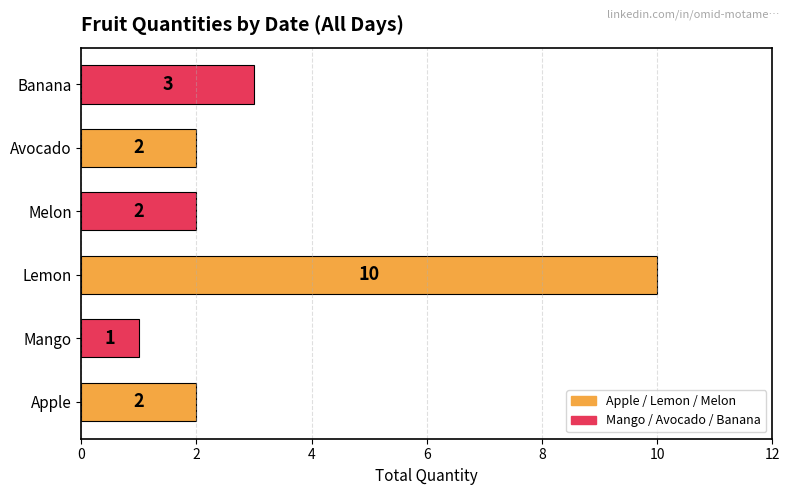

Does the chart contain any negative values?

No